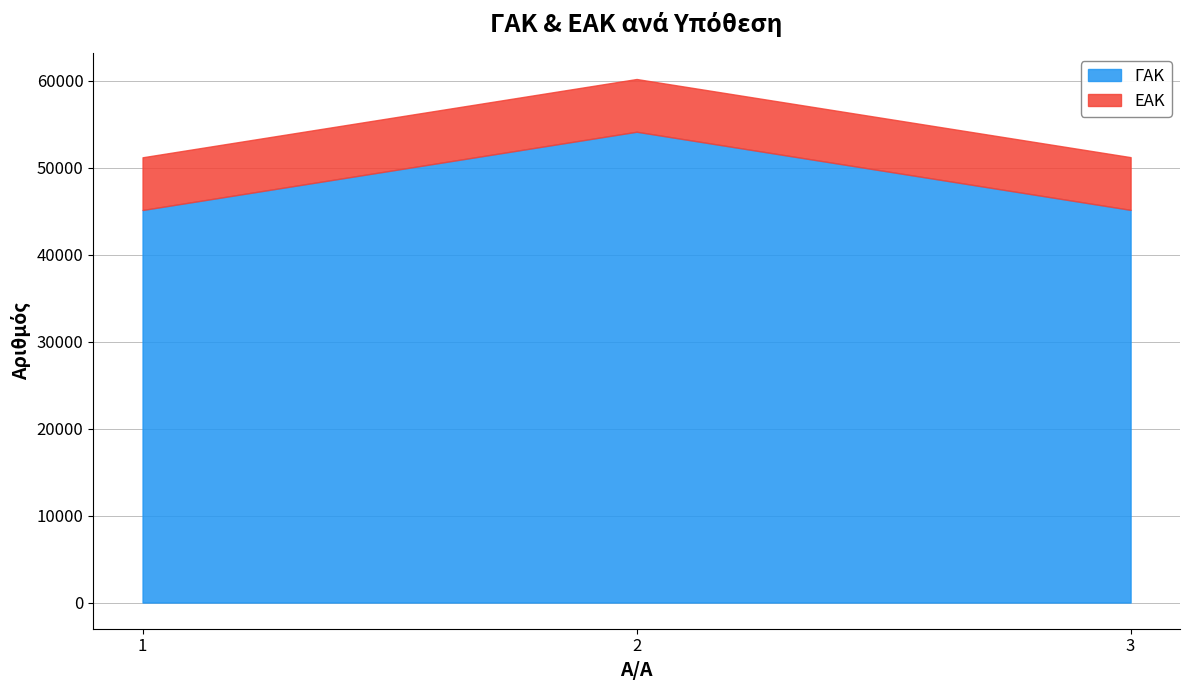

Reading left to right, what are all the values shown in this chart?

ΓΑΚ: 1=45153	2=54156	3=45167
ΕΑΚ: 1=6062	2=6063	3=6064